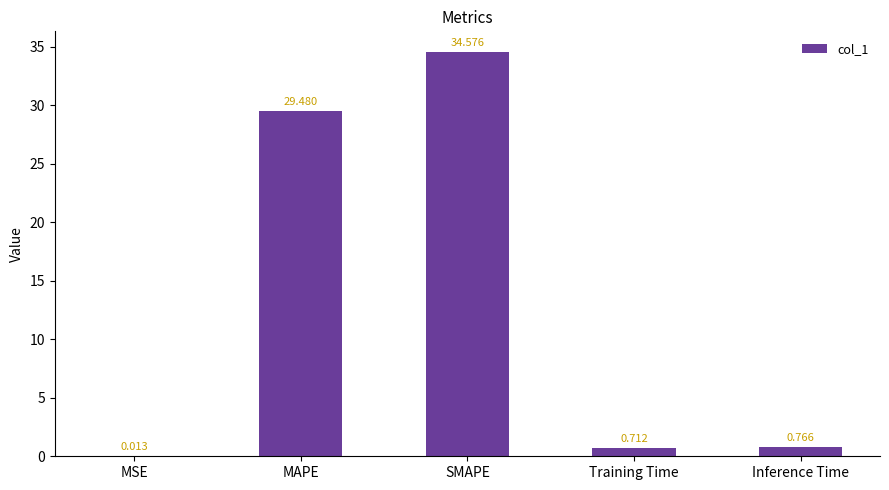

Where is the data nearest to the value 17?

MAPE